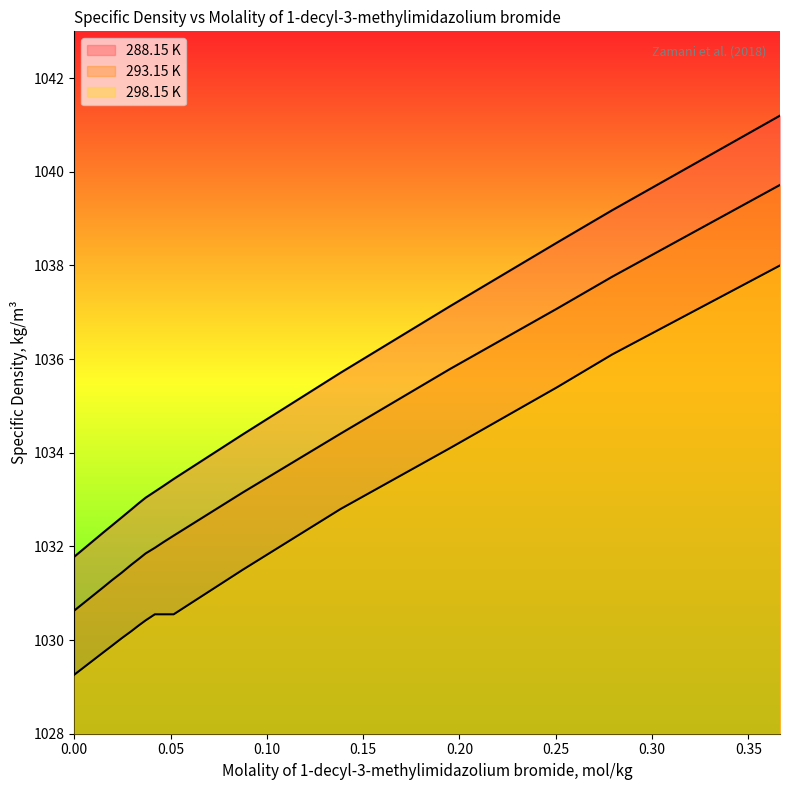

True or false: 298.15 K and 293.15 K intersect in this chart.

False